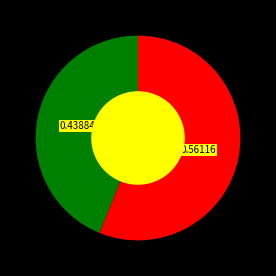

Is there a majority slice in this chart?

Yes